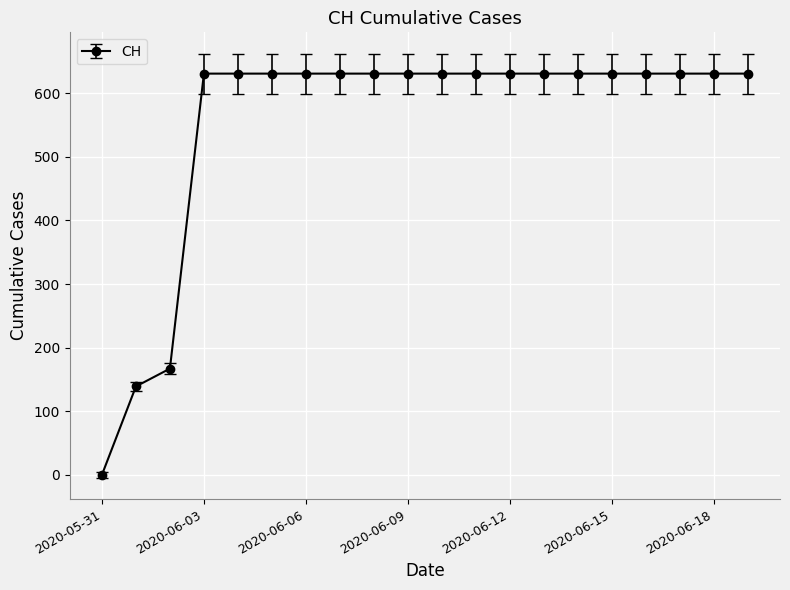

What is the difference between the maximum and minimum values?

631